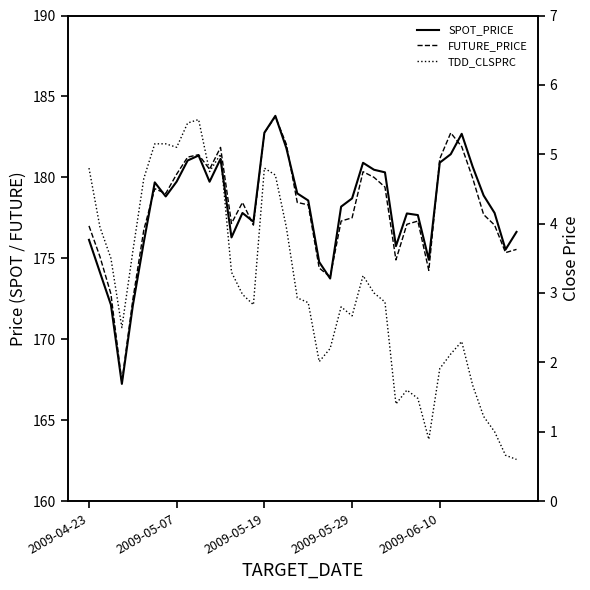

In TDD_CLSPRC, how many points are higher than both neighbors (excluding endpoints)?

7